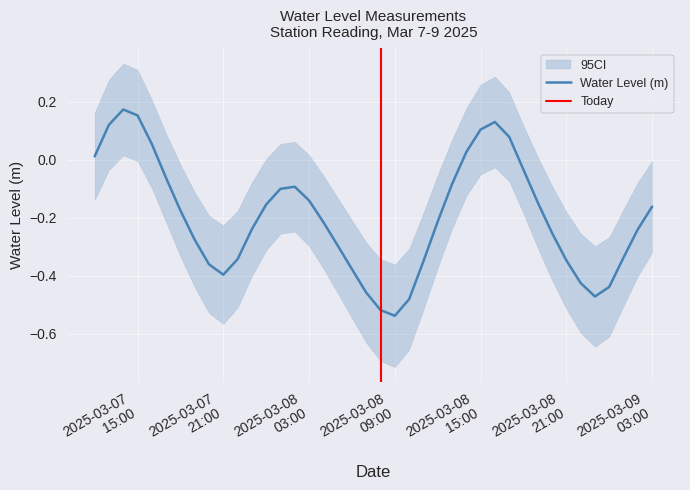

Does the chart display data point markers on the line(s)?

No